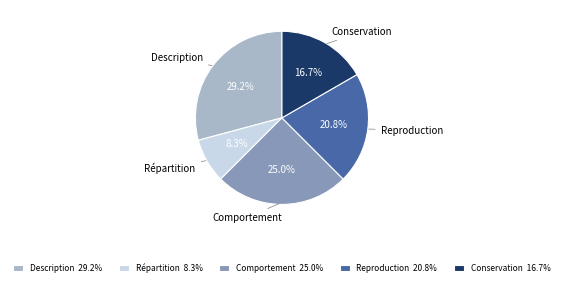

What is the total percentage of Comportement 25.0% and Description 29.2%?

54.2%